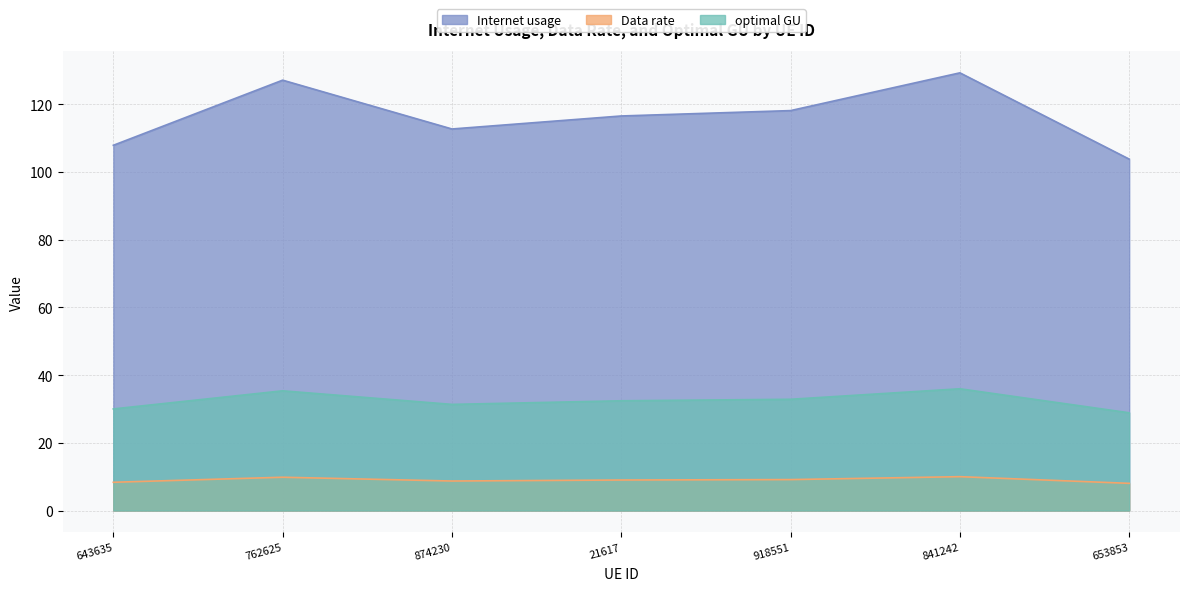

Which series changed the most between 762625 and 874230?

Internet usage